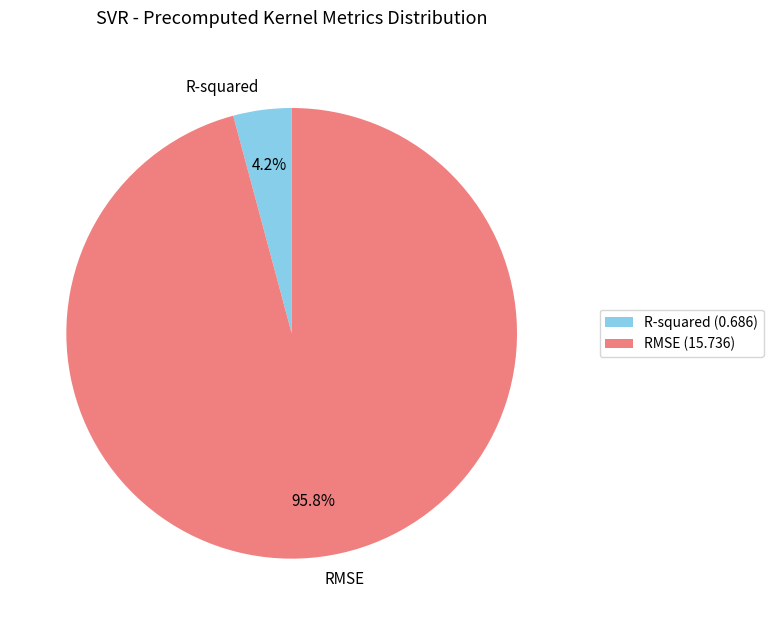

What percentage is the R-squared slice, to the nearest percent?

4%